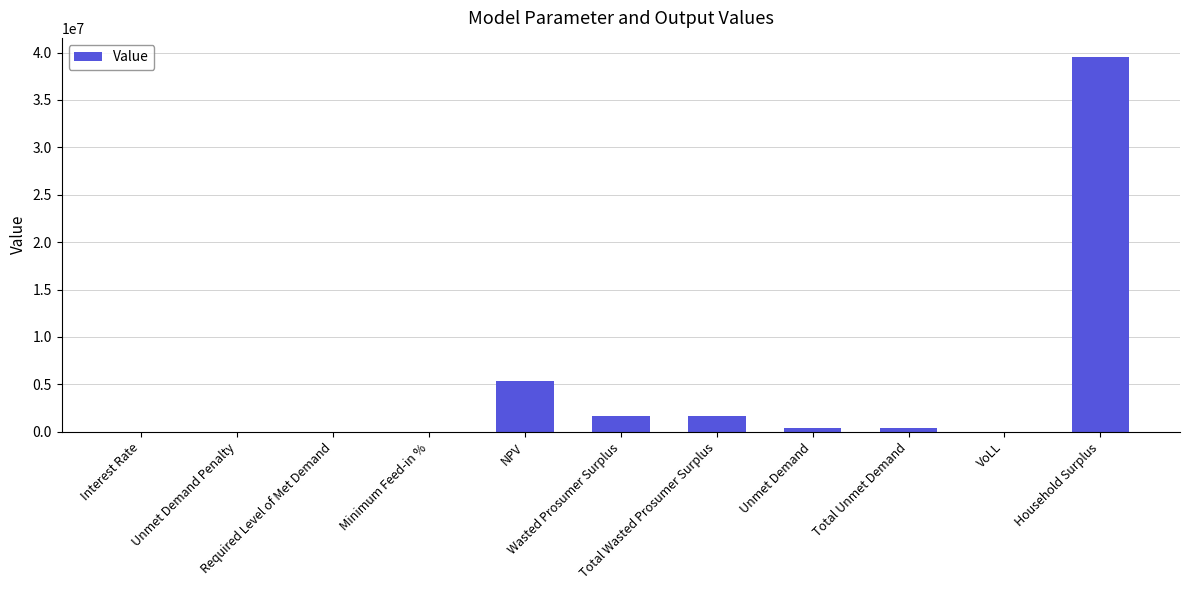

What is the maximum value shown in the chart?

39573039.3